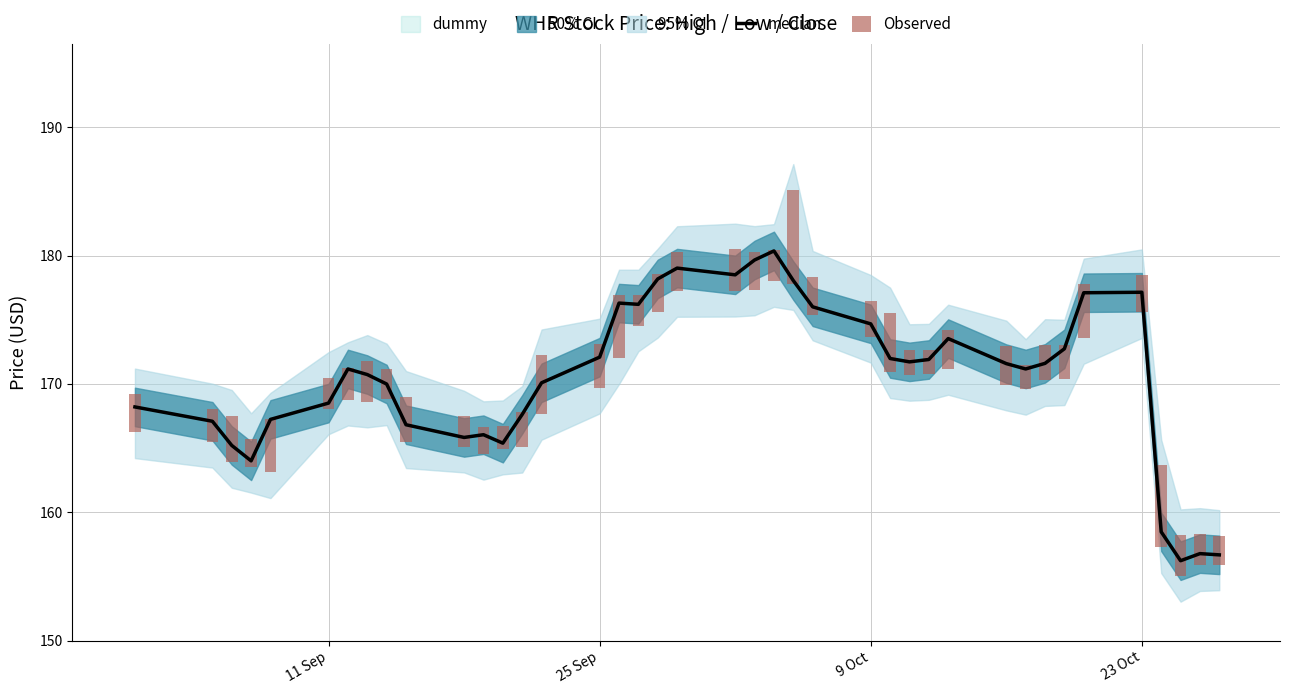

What is the average value?

170.5